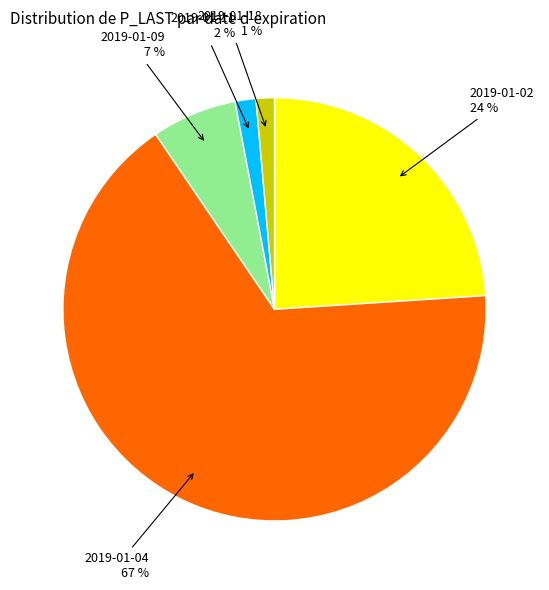

Do 2019-01-04 and 2019-01-02 together represent more than half of the pie?

Yes